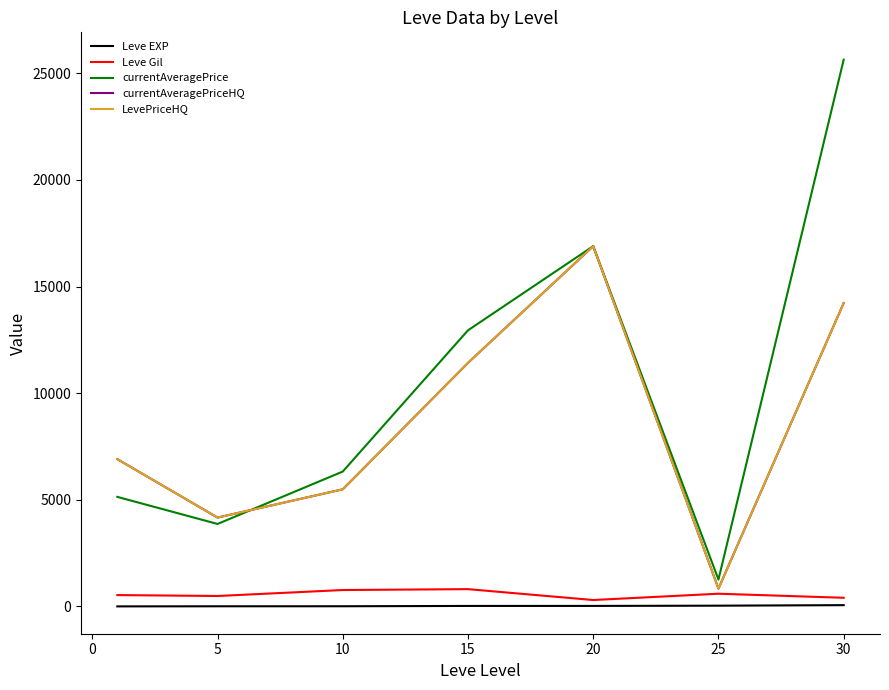

True or false: currentAveragePriceHQ and Leve EXP cross at least once.

False